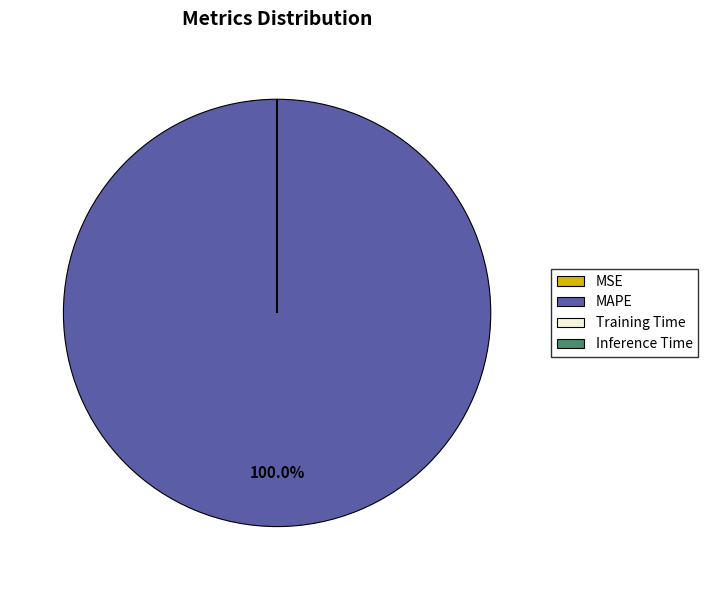

Which slice is the largest?

MAPE